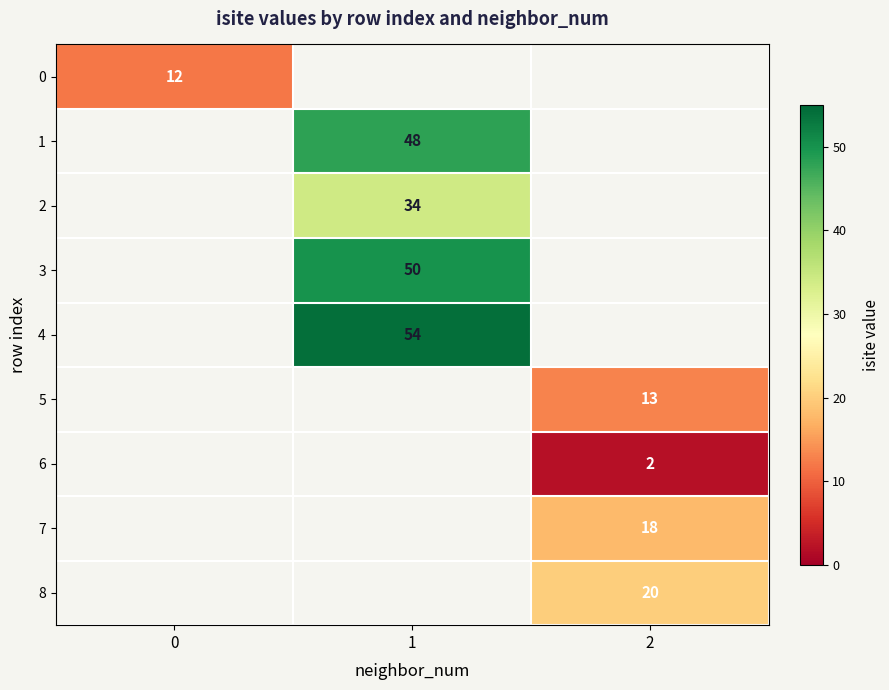

True or false: 3 has a value of 50 at 1.

True